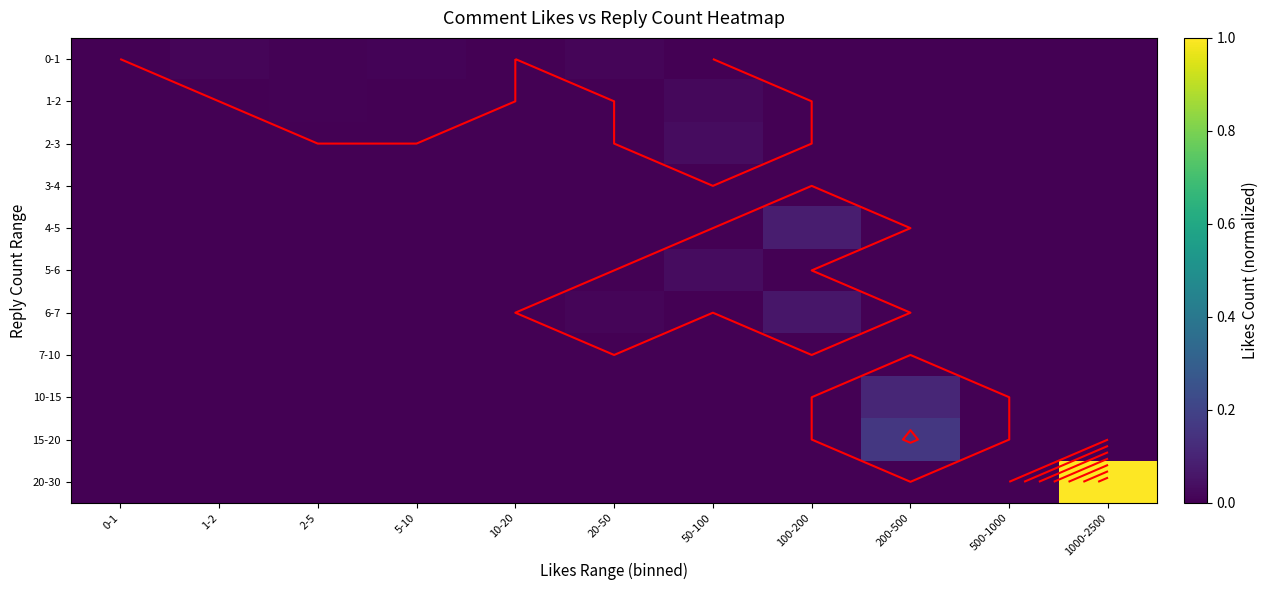

Which series has the largest total across all categories?

20-30